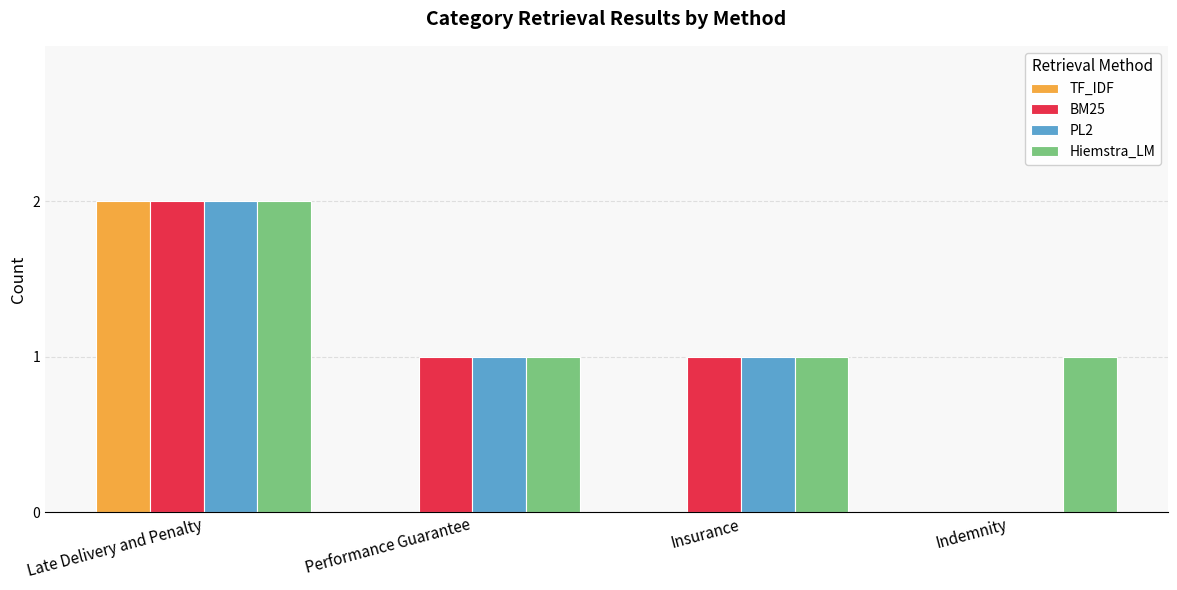

At which category is the sum across all series the highest?

Late Delivery and Penalty